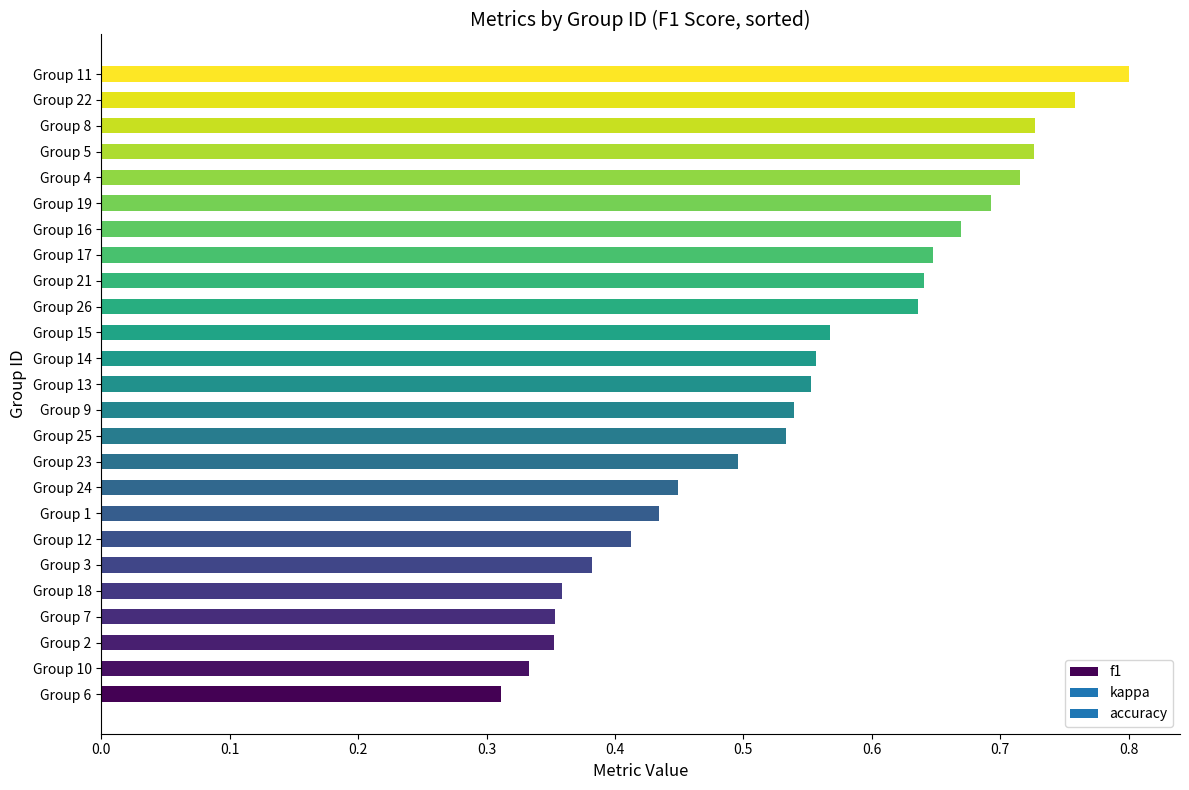

How many values are between 0 and 1?

25